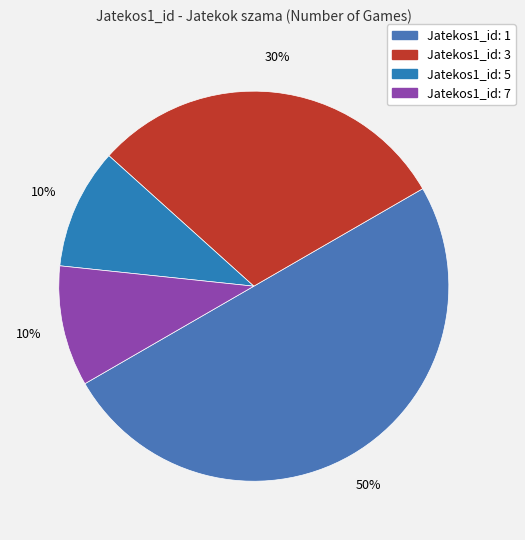

How many slices are in this pie chart?

4